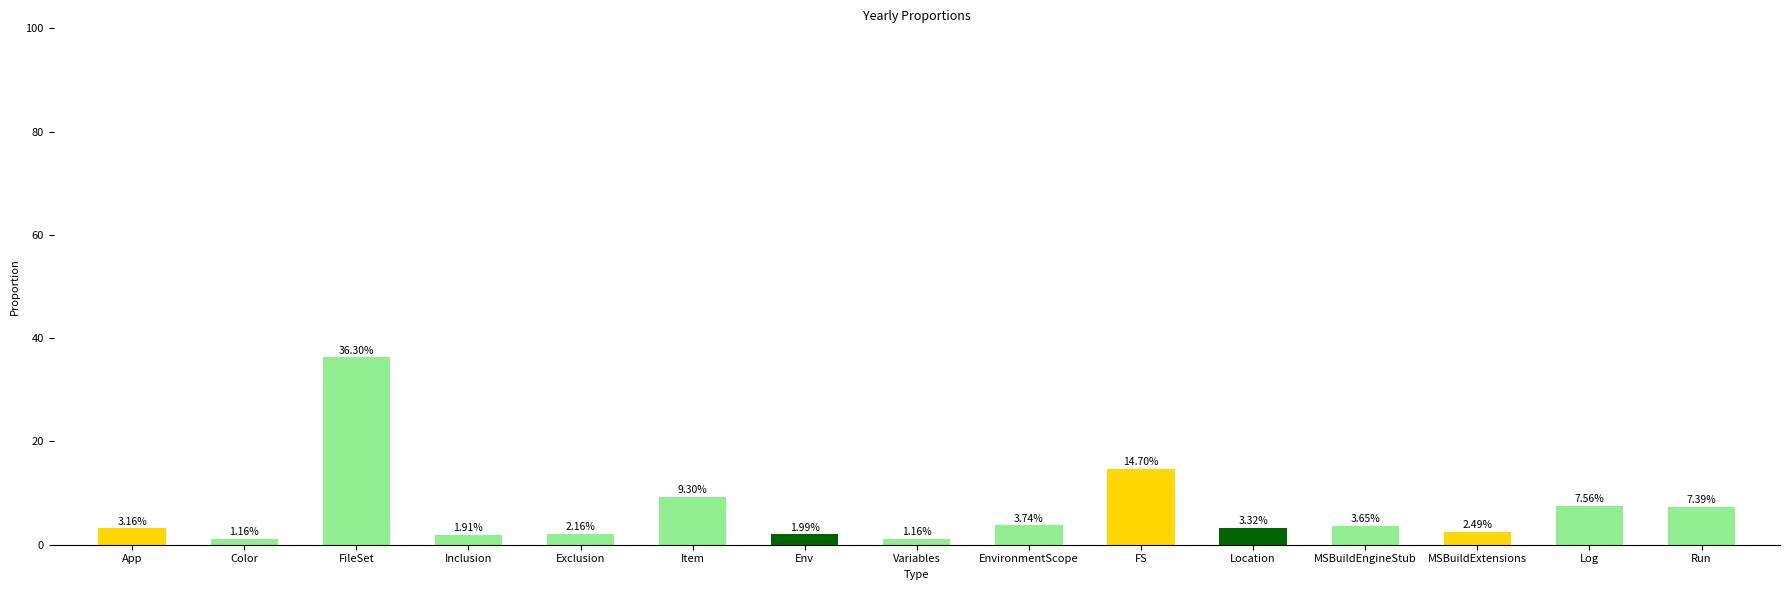

What is the change in value from FileSet to Variables?

-35.1